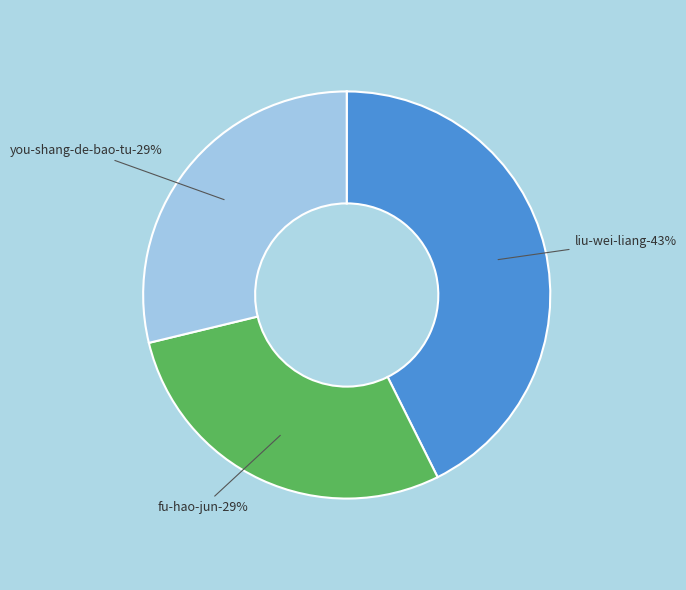

How many segments does this pie chart have?

4